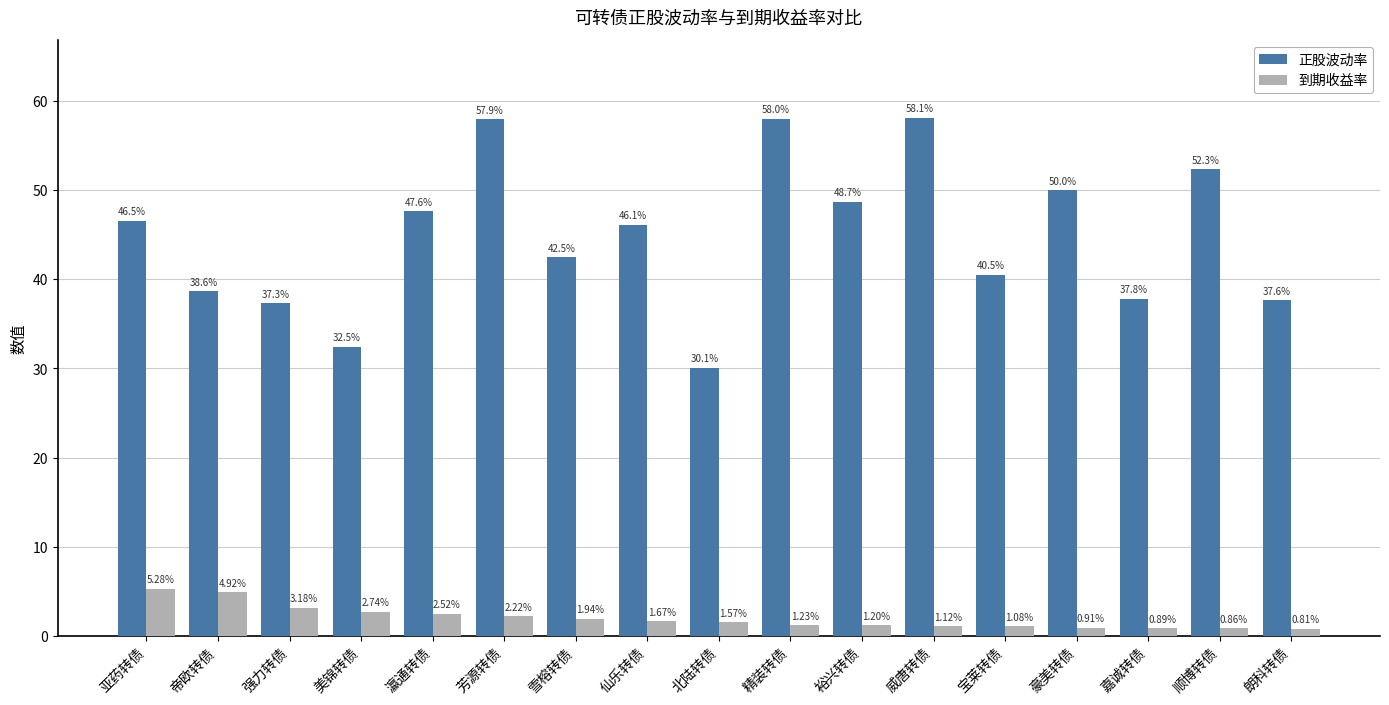

Between 瀛通转债 and 北陆转债, which series saw the biggest shift?

正股波动率